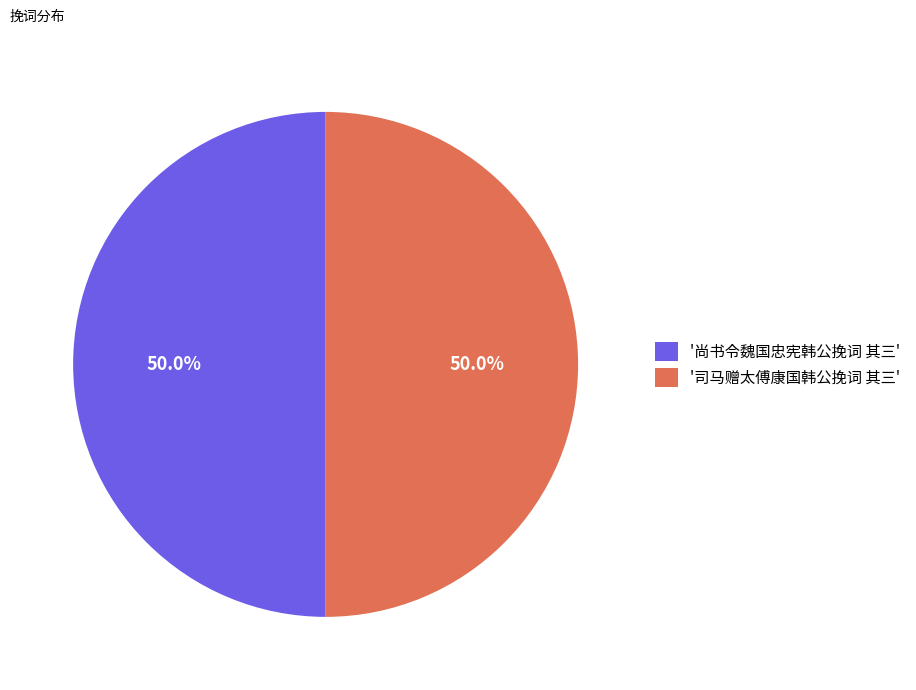

What is the ratio of the value at '司马赠太傅康国韩公挽词 其三' to the value at '尚书令魏国忠宪韩公挽词 其三'?

1.0